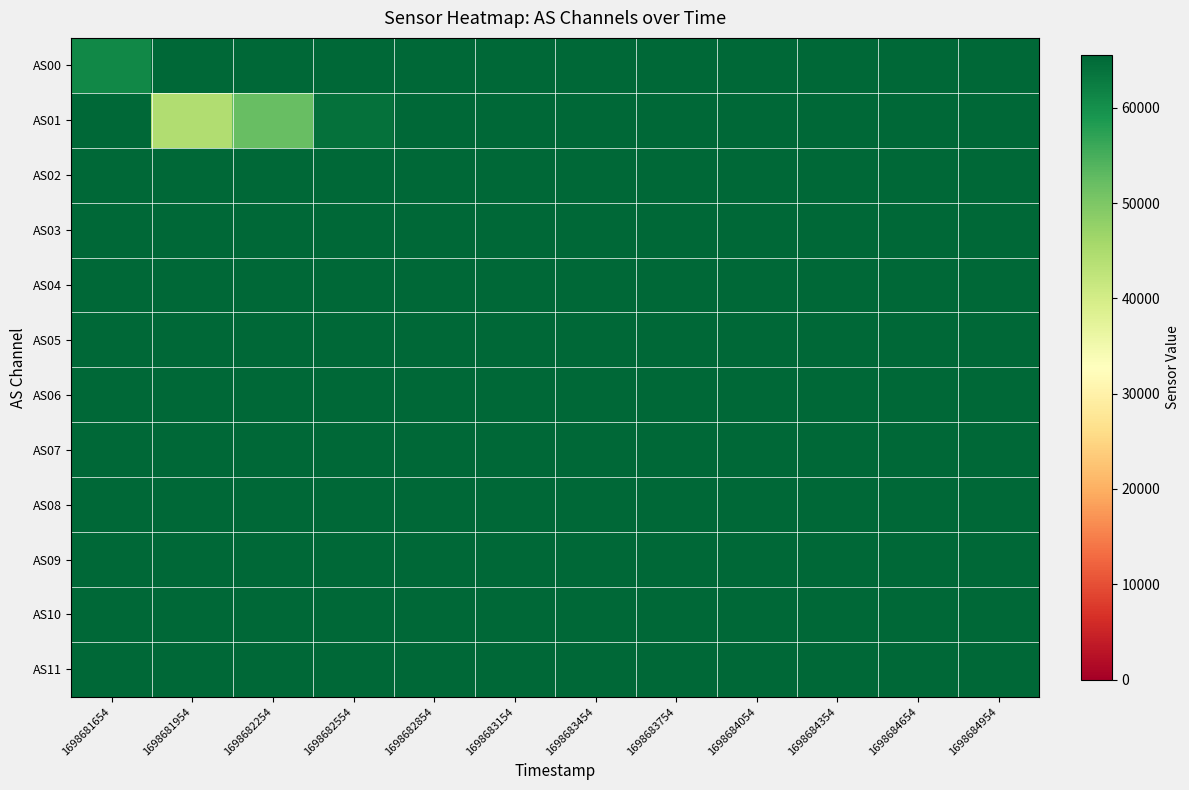

At which category does the chart reach its minimum across all series?

1698681954